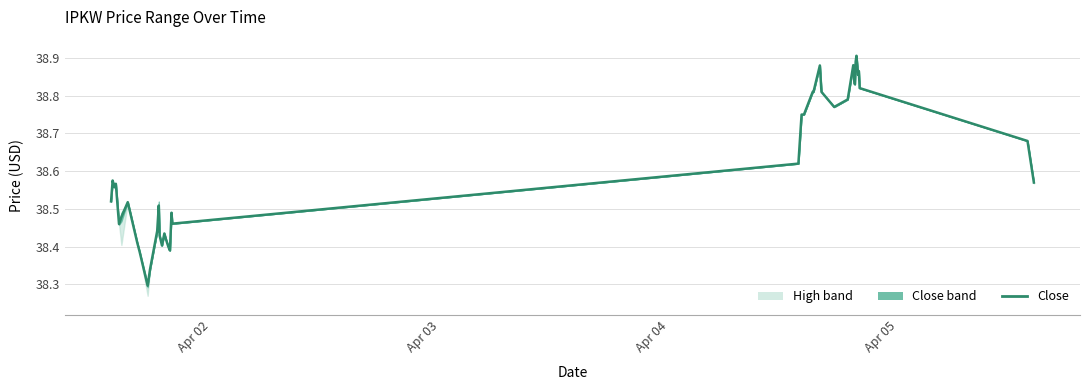

How many data points does each series have?

40